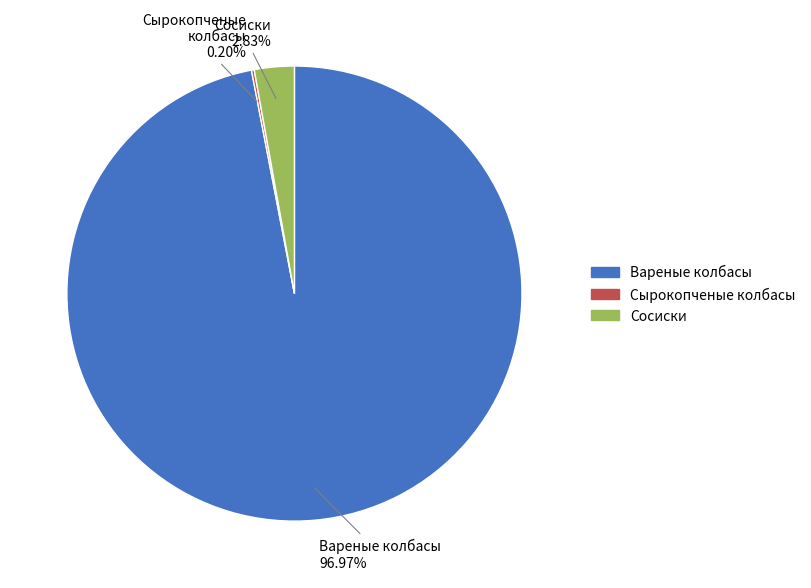

Is there a majority slice in this chart?

Yes